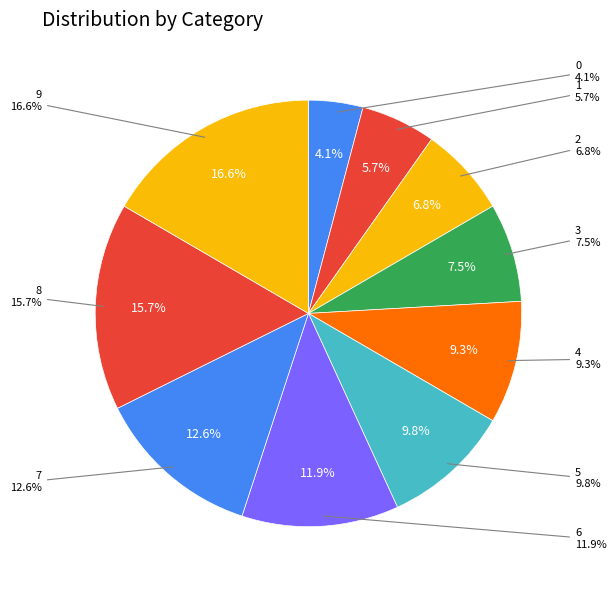

Between 2 and 0, which is larger?

2